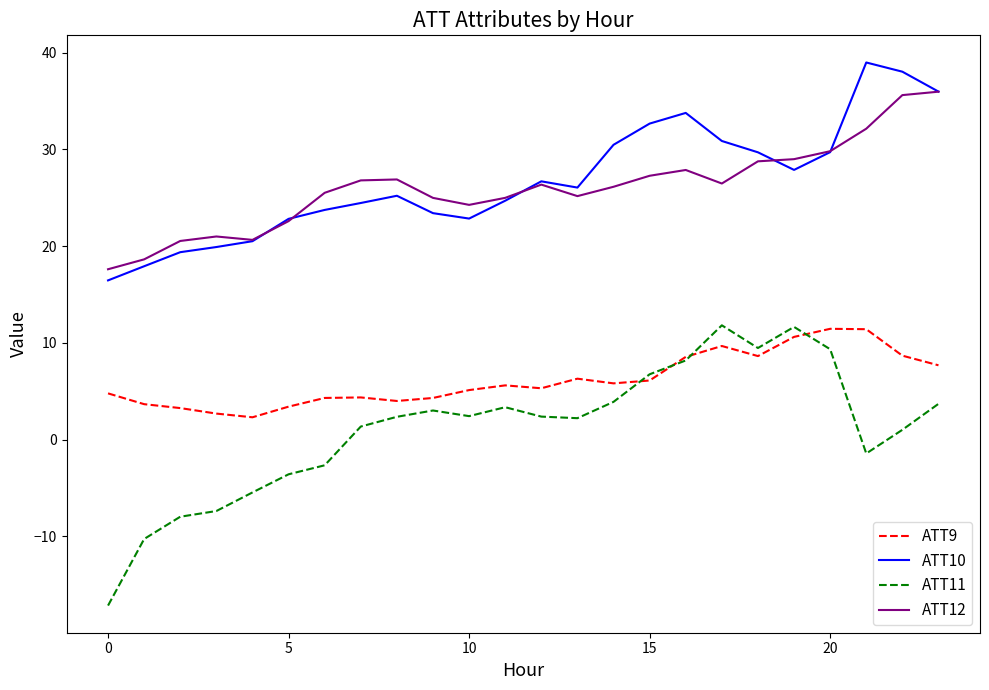

True or false: ATT11 and ATT12 intersect in this chart.

False